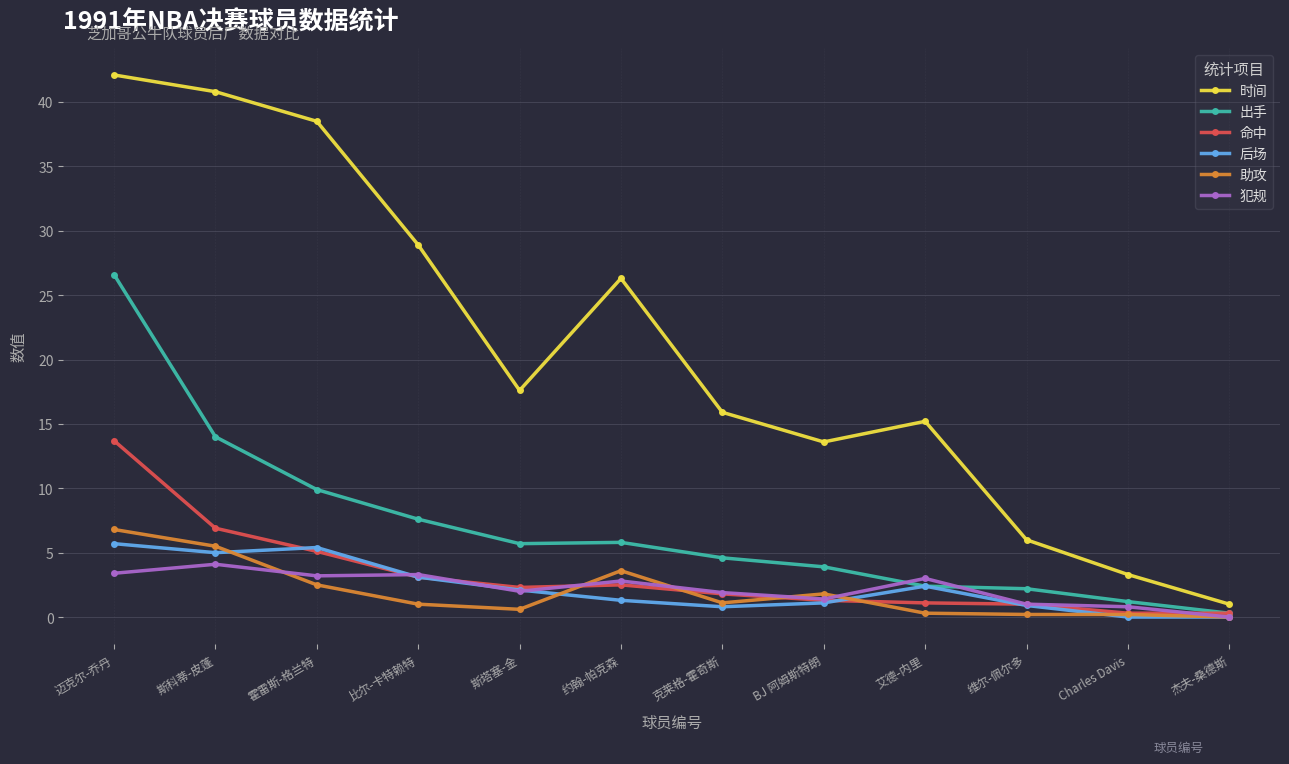

The 后场 series shows 0.9 at 维尔-佩尔多. True or false?

True